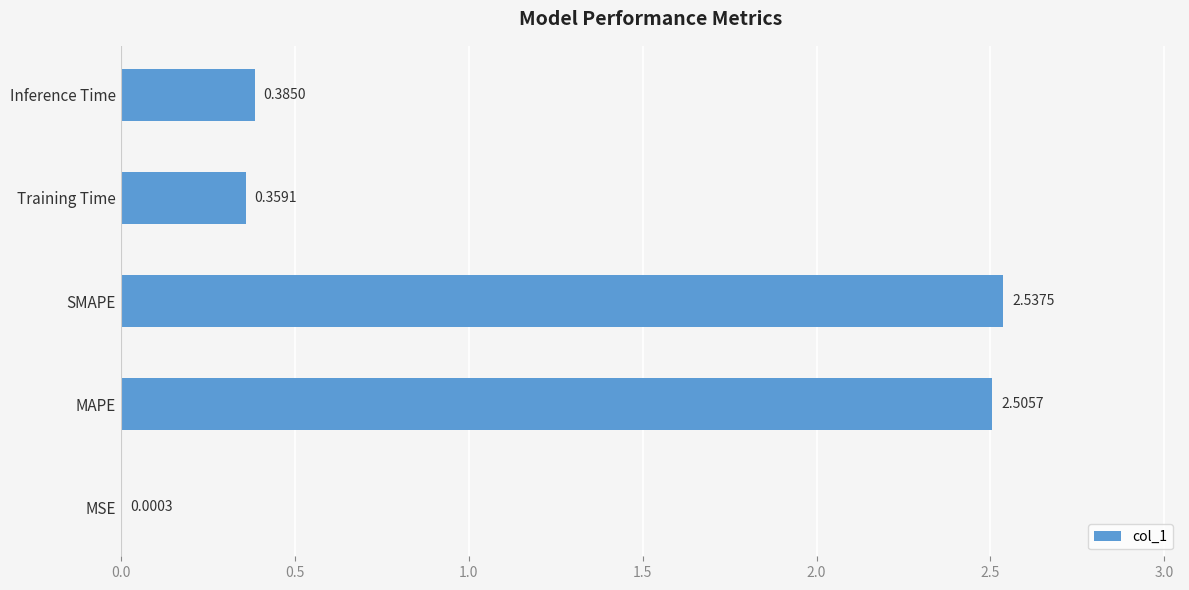

At which label is the value closest to 1?

Inference Time